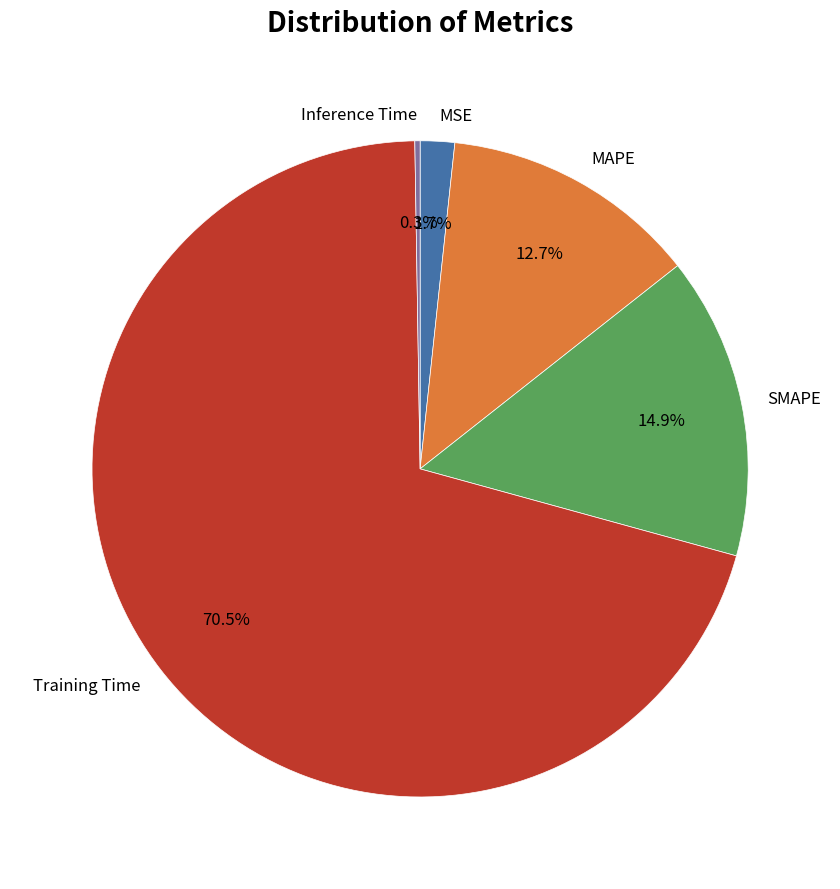

To the nearest percent, what is the difference between the largest and smallest slice percentages?

70%